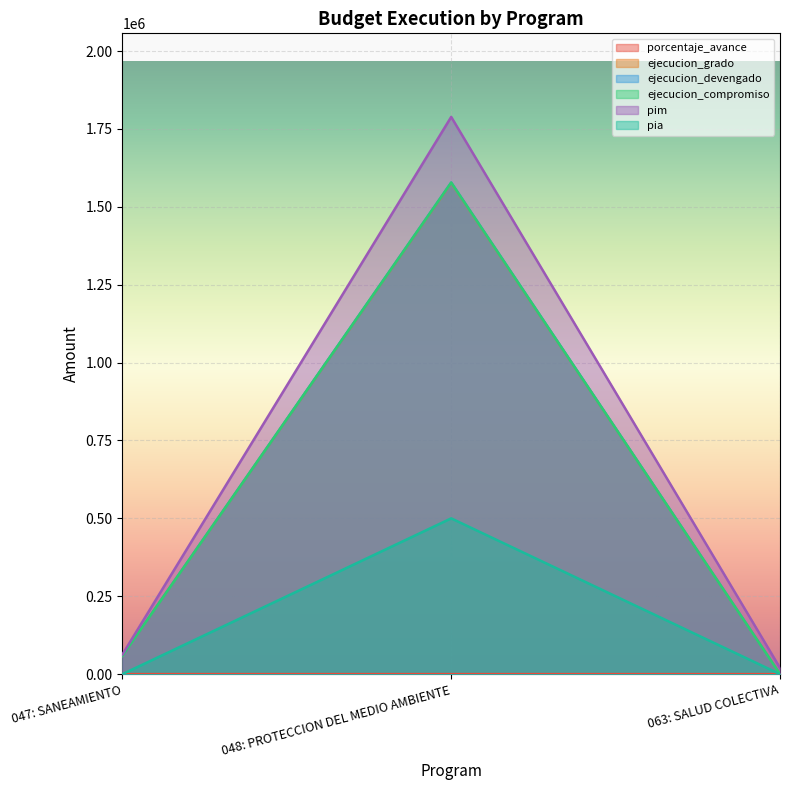

The value of pia at 048: PROTECCION DEL MEDIO AMBIENTE is 500000.0. True or false?

True